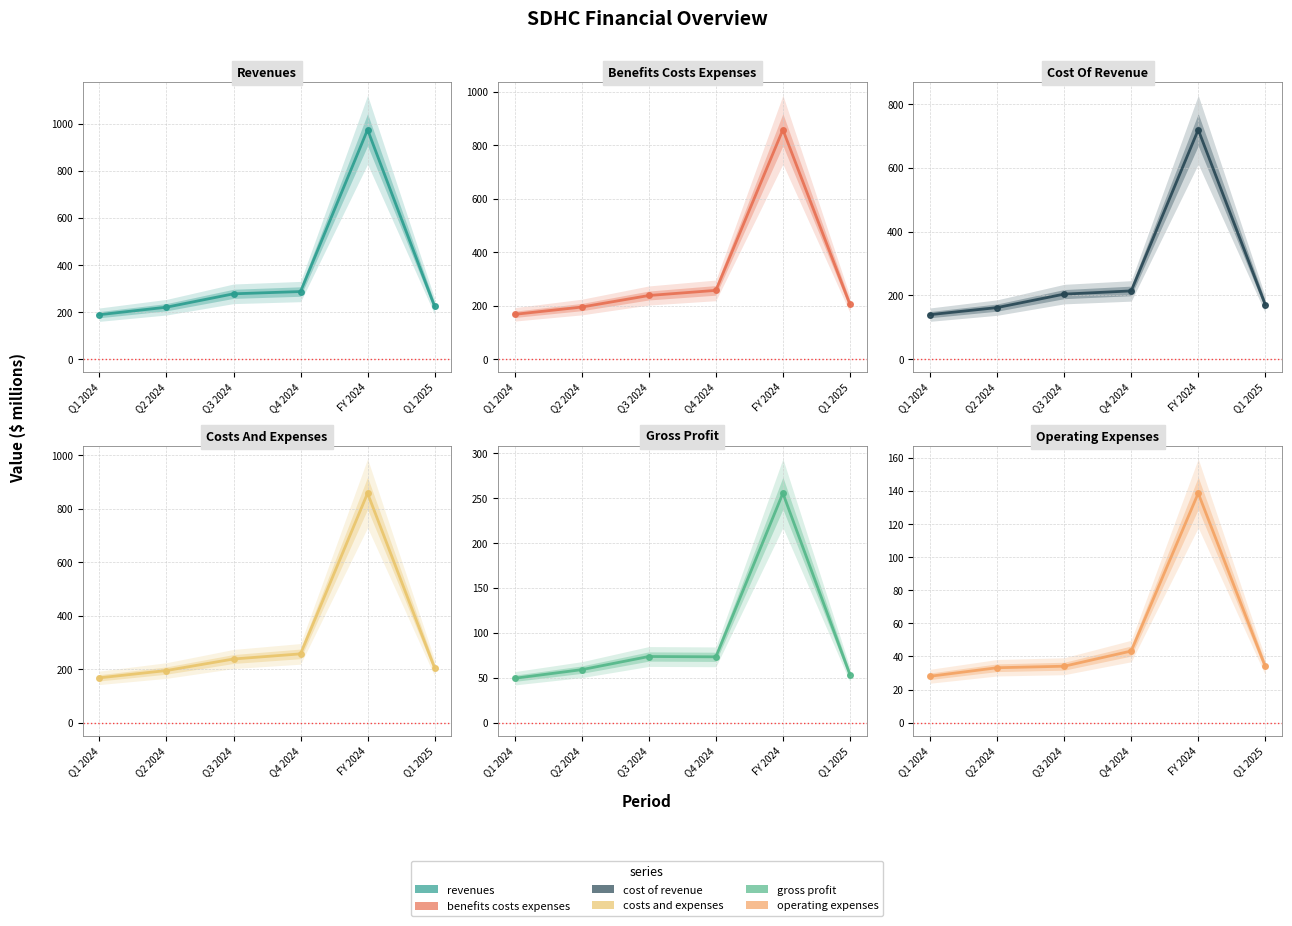

Where does the benefits costs expenses series first go above 238?

Q3 2024